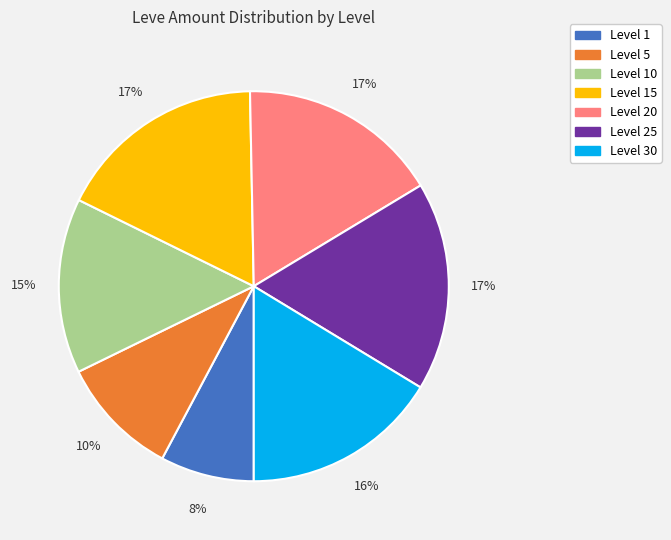

Does Level 30 account for over 50% of the chart?

No